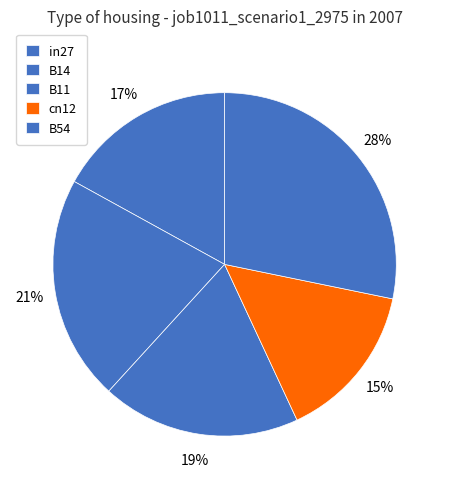

What is the change in value from B14 to B54?

+0.2